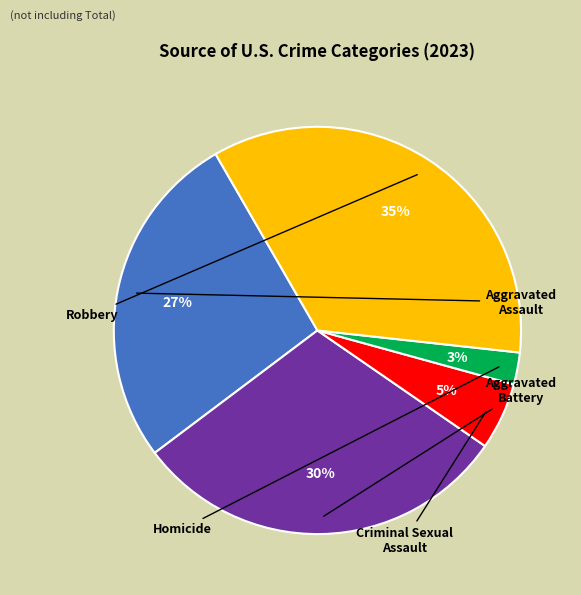

Does any single category account for the majority?

No